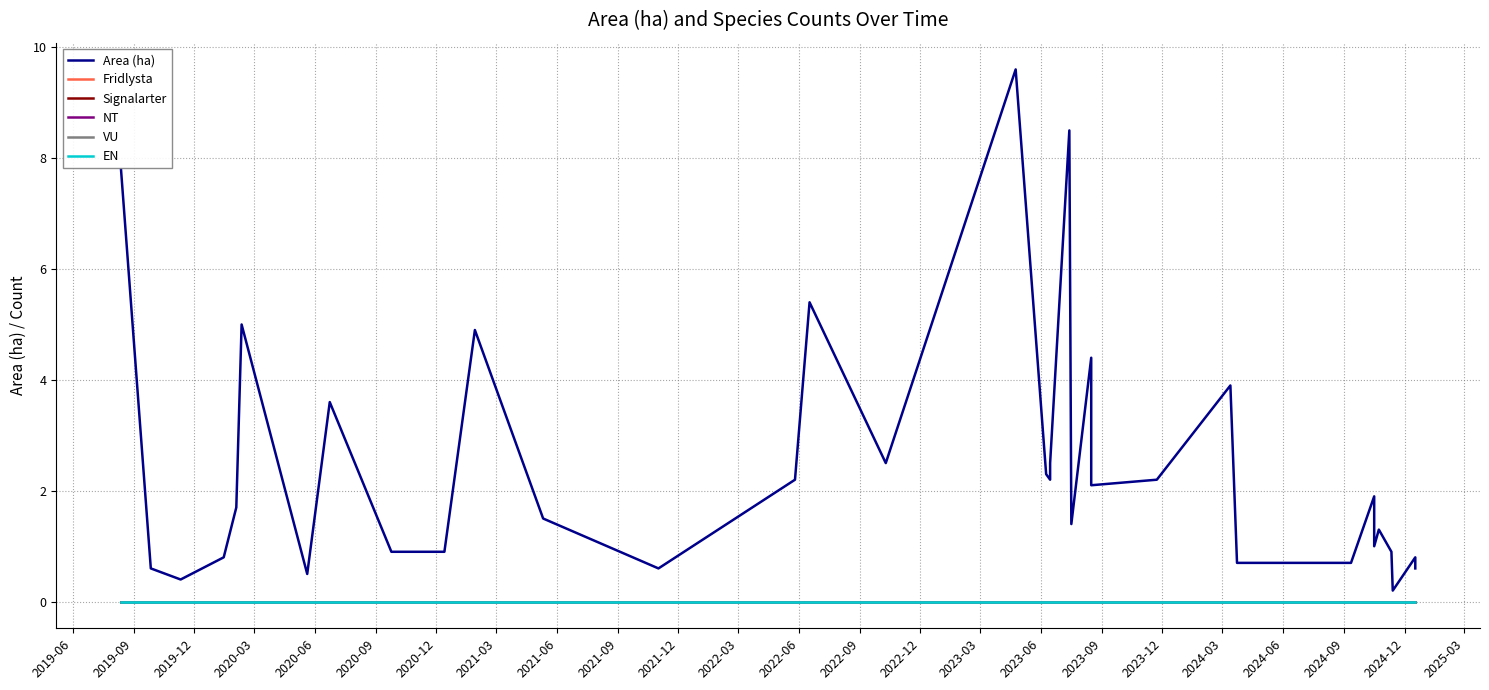

Count the number of data series in this chart.

6